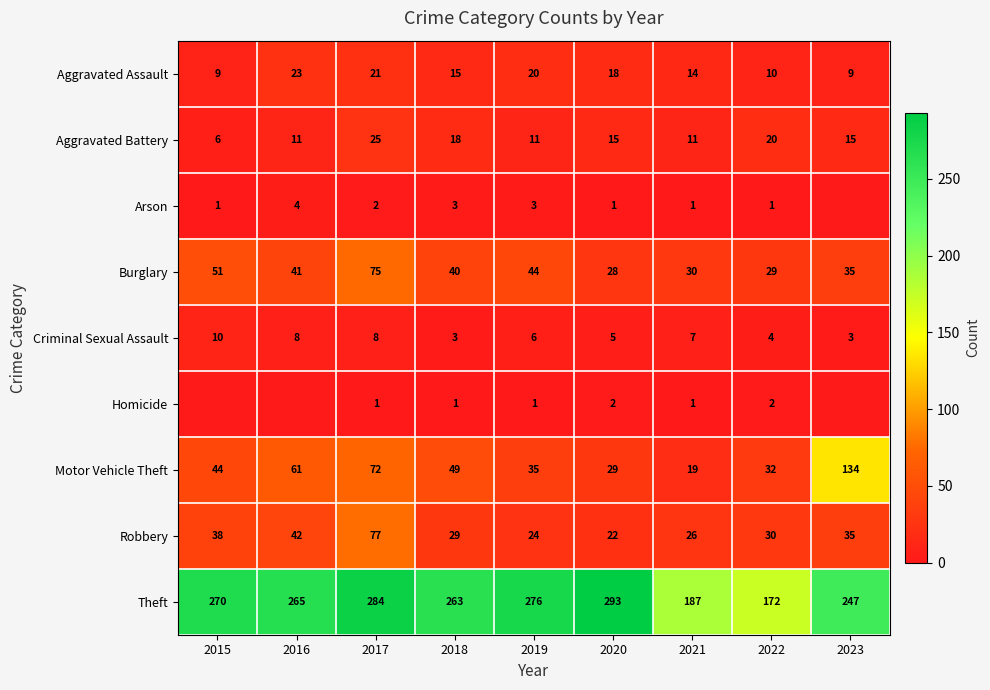

At which label does Burglary first exceed 40?

2015